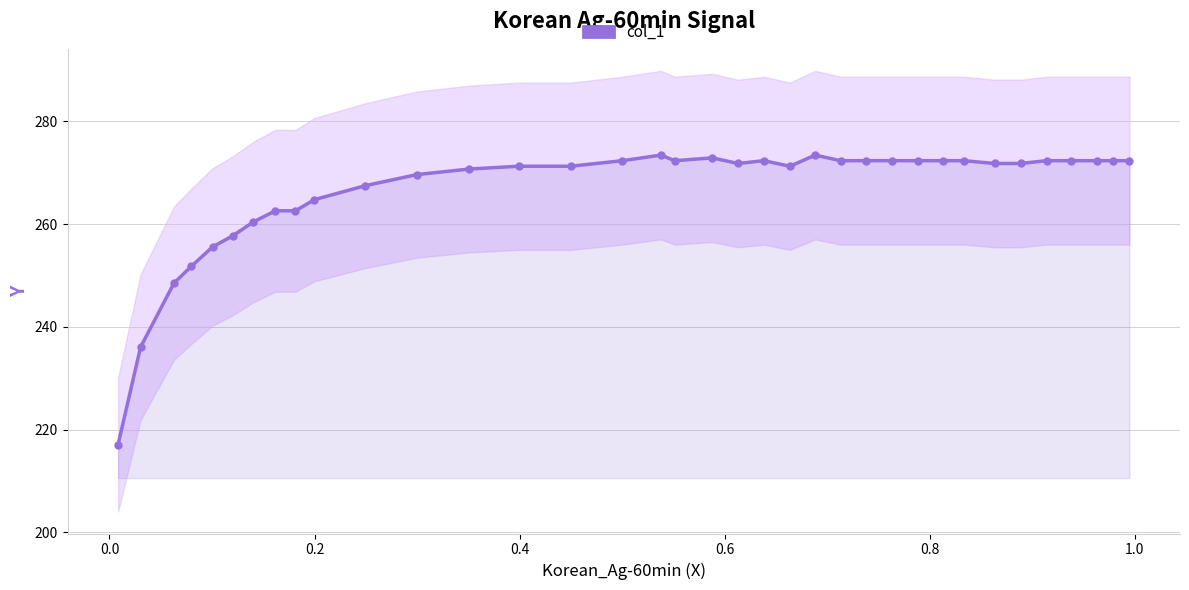

Reading left to right, list all the values displayed in this chart.

217.1	236.0	248.5	251.8	255.6	257.7	260.4	262.6	262.6	264.8	267.5	269.6	270.7	271.3	271.3	272.4	273.4	272.4	272.9	271.8	272.4	271.3	273.4	272.4	272.4	272.4	272.4	272.4	272.4	271.8	271.8	272.4	272.4	272.4	272.4	272.4